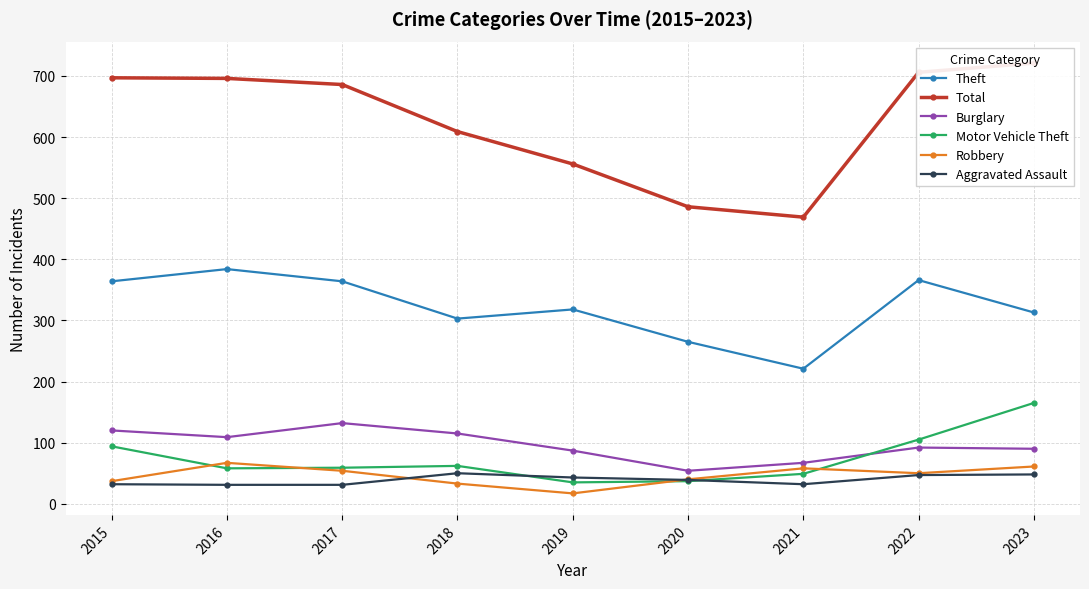

Between 2015 and 2022, which series saw the biggest shift?

Burglary